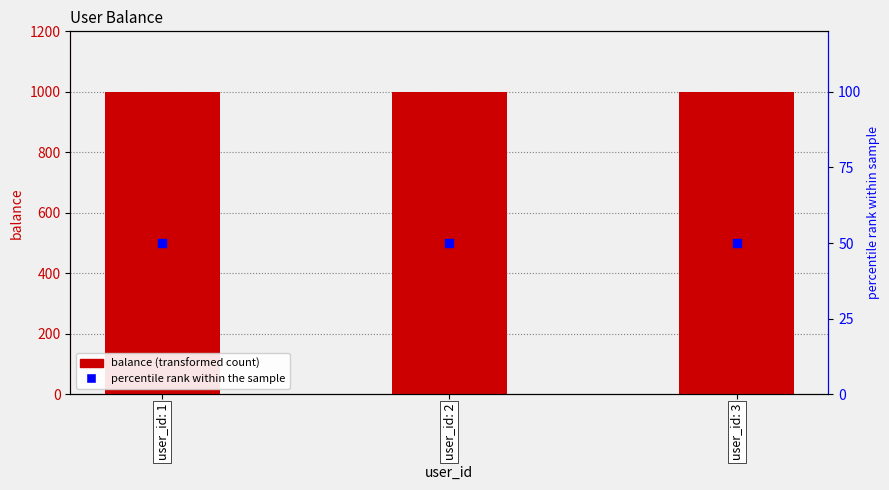

Which series contains the lowest Y value?

percentile rank within the sample